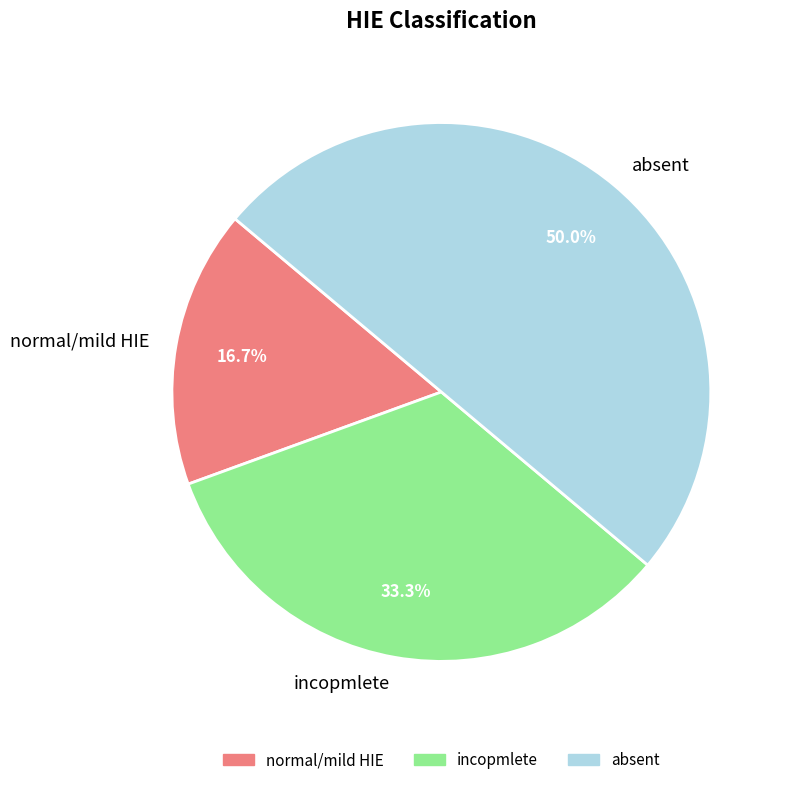

Between absent and normal/mild HIE, which is larger?

absent